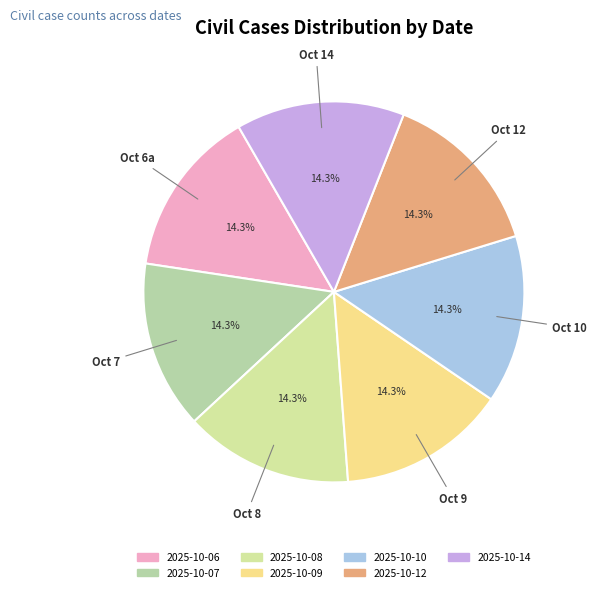

To the nearest percent, what is the average slice percentage?

14%